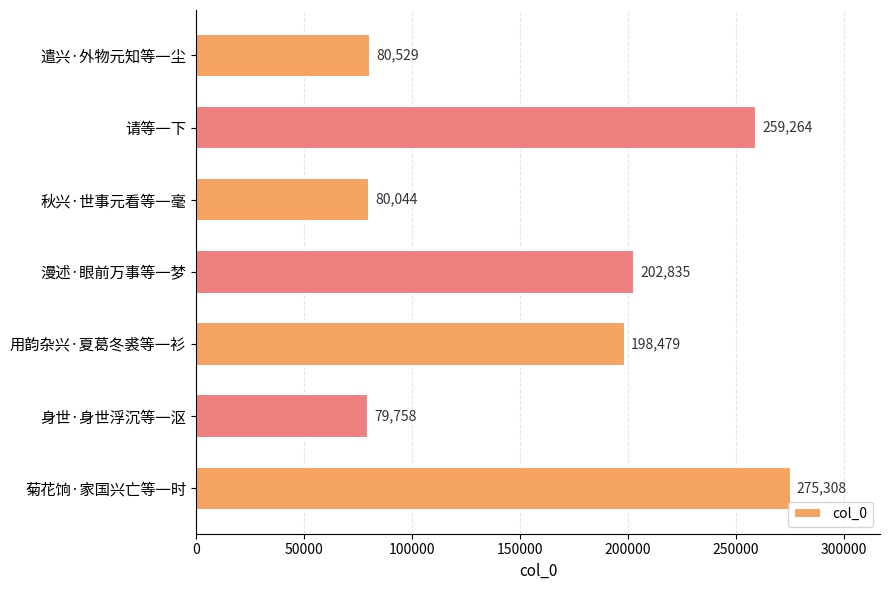

Reading top to bottom, what are all the values shown in this chart?

80529	259264	80044	202835	198479	79758	275308